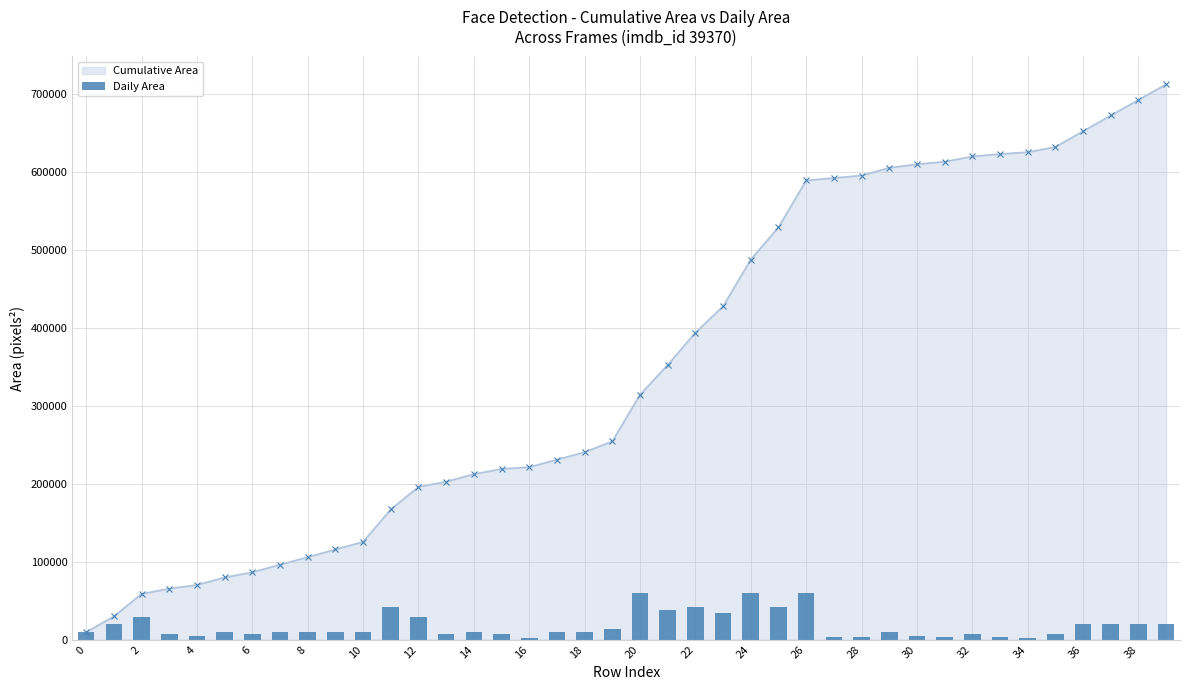

At how many categories does at least one series exceed 142466?

29